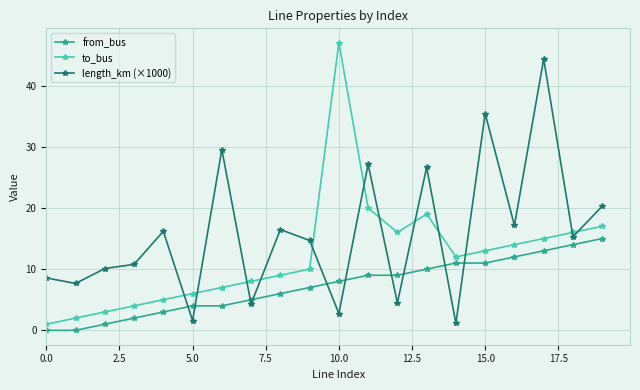

True or false: length_km (×1000) has more than 0 points higher than both neighbors.

True